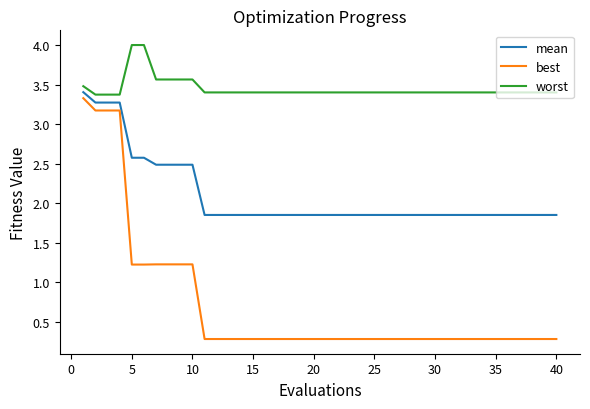

Rank the series by their average value, from highest to lowest.

worst, mean, best